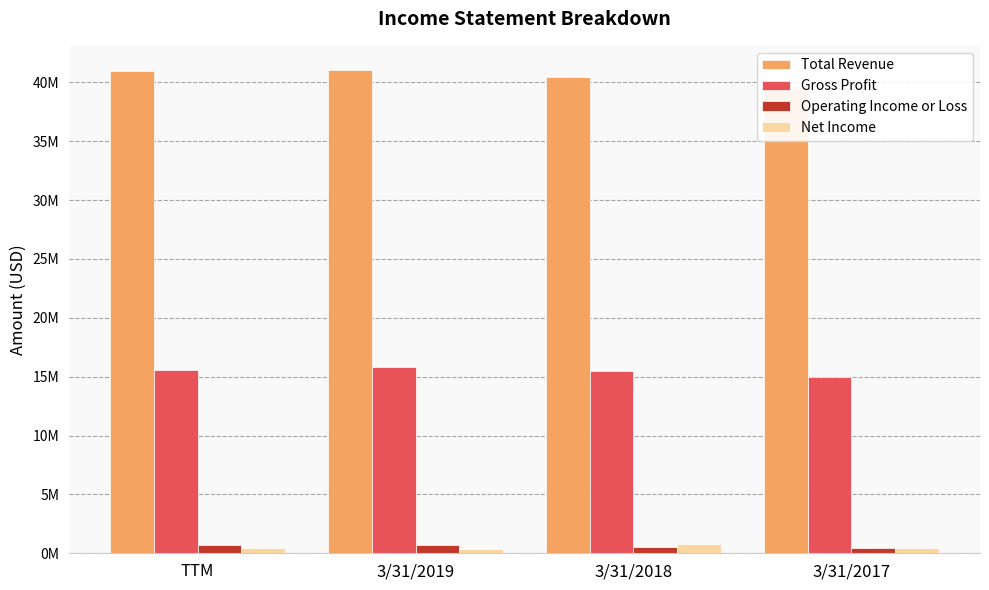

Reading left to right, extract all data points from this chart.

Total Revenue: TTM=40985221	3/31/2019=41047036	3/31/2018=40472198	3/31/2017=39409010
Gross Profit: TTM=15575958	3/31/2019=15841007	3/31/2018=15473552	3/31/2017=14998698
Operating Income or Loss: TTM=666501	3/31/2019=727575	3/31/2018=556426	3/31/2017=412437
Net Income: TTM=441319	3/31/2019=330604	3/31/2018=820862	3/31/2017=425972